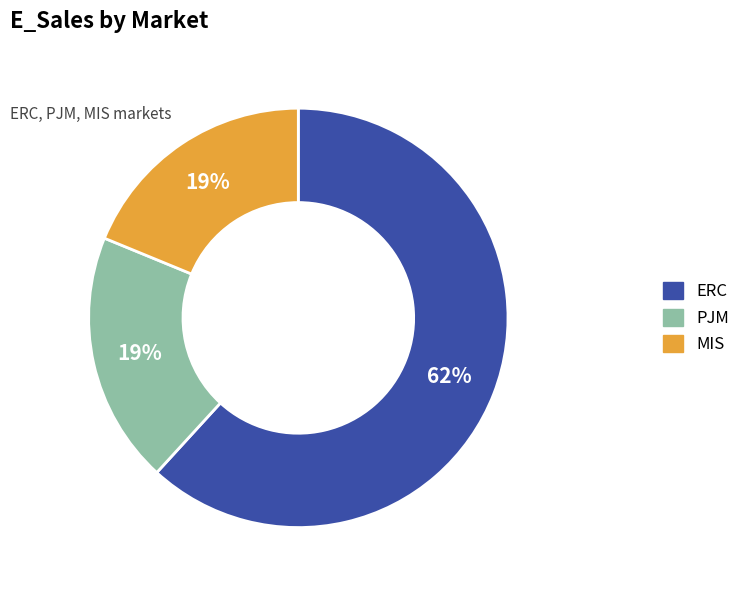

What is the majority slice?

ERC